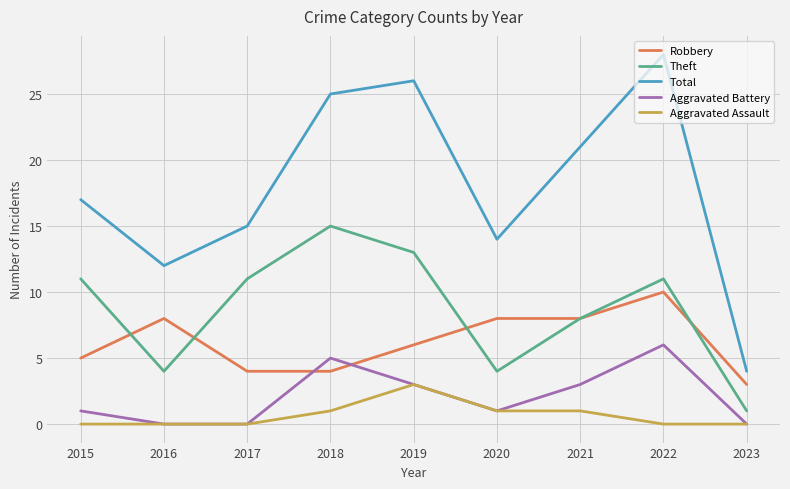

The Theft series shows 11 at 2022. True or false?

True